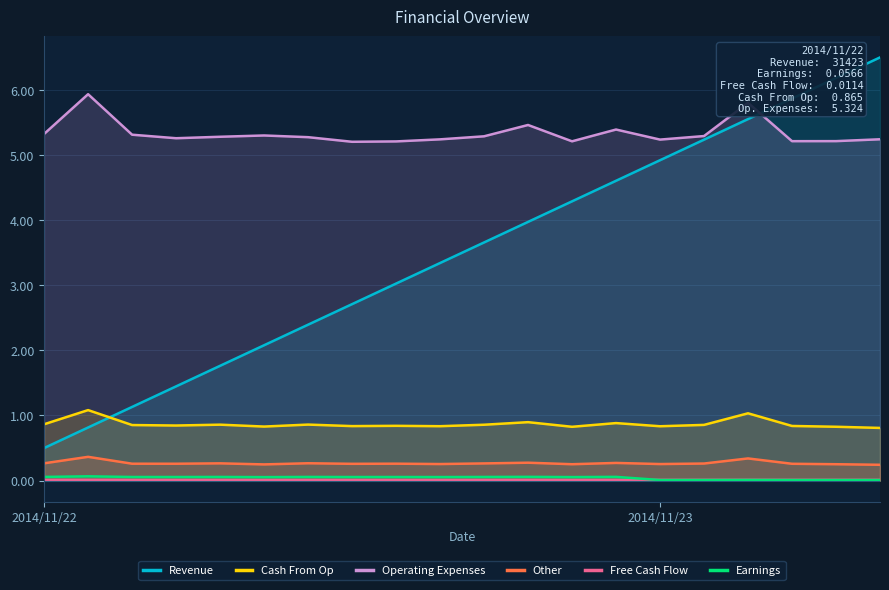

Which series has the largest range (max minus min)?

Revenue